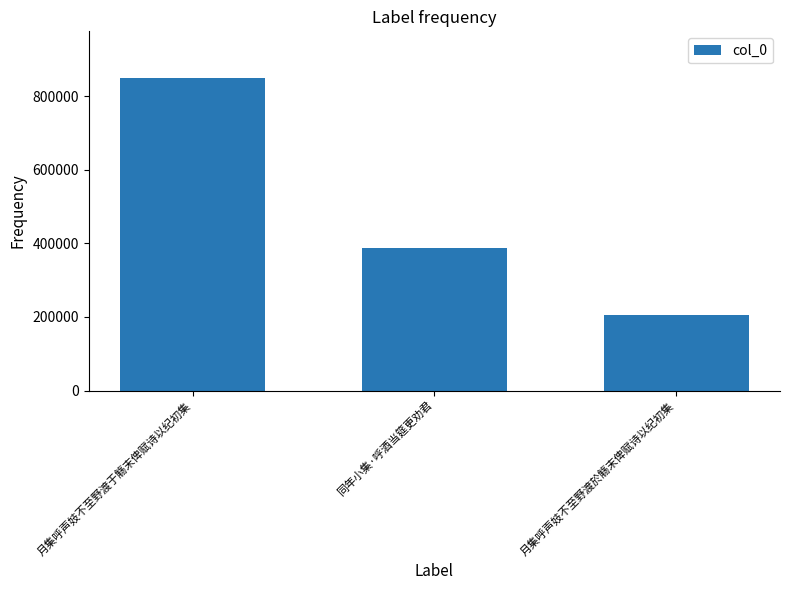

How many data points are less than 386157?

1